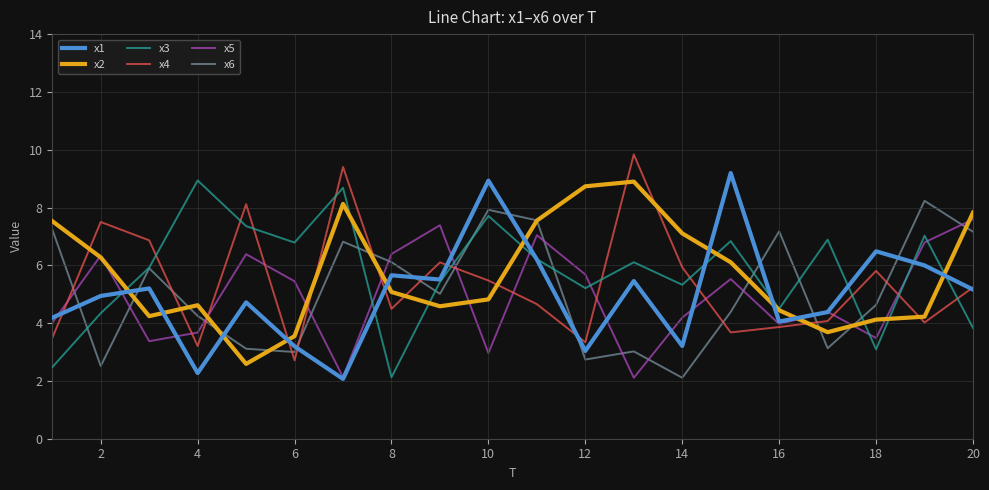

True or false: x4 and x6 intersect in this chart.

True